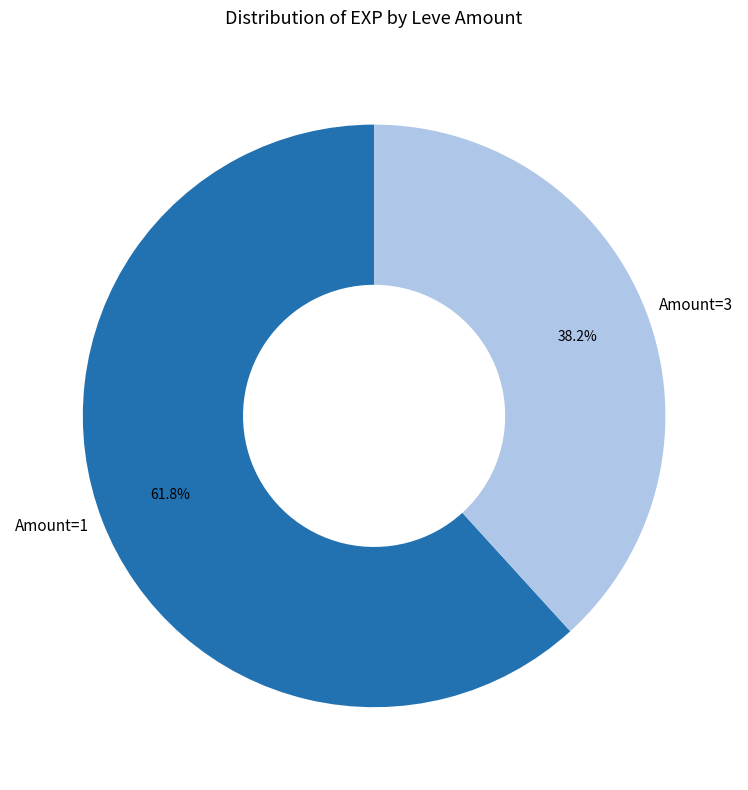

How many slices are in this pie chart?

2